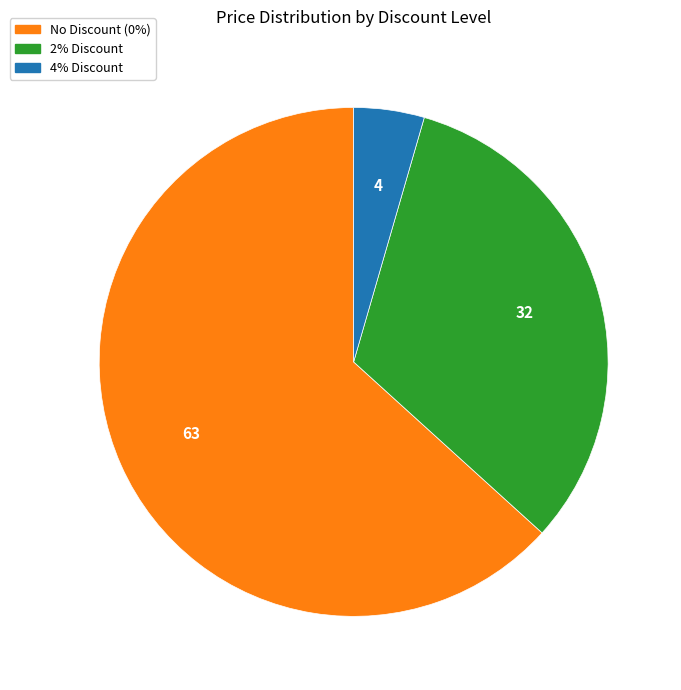

Does any single category account for the majority?

Yes